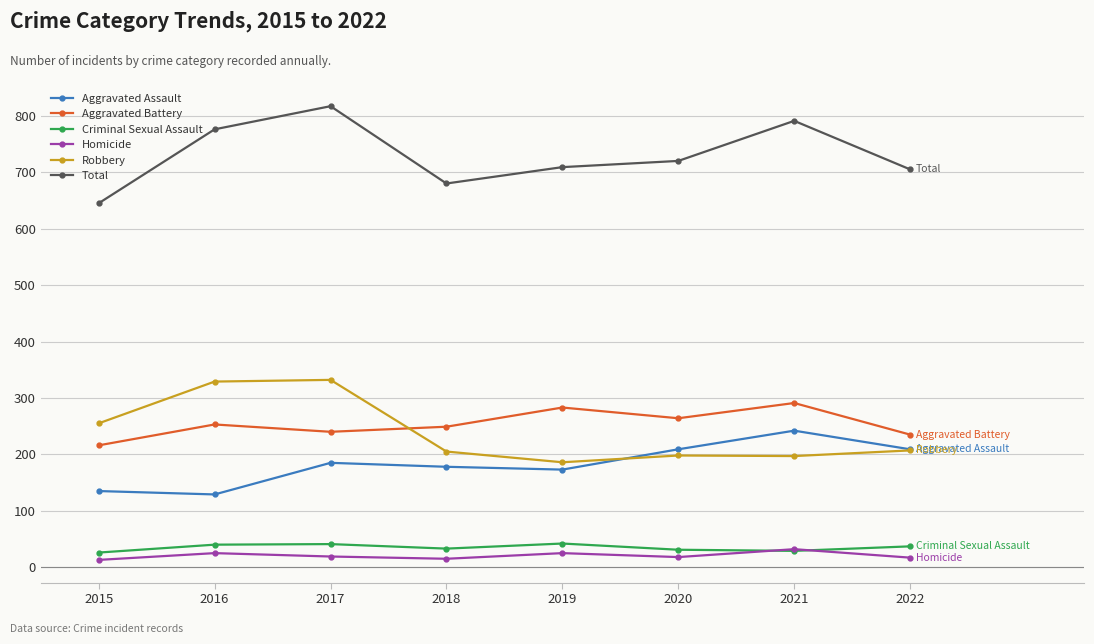

Does the chart display data point markers on the line(s)?

Yes